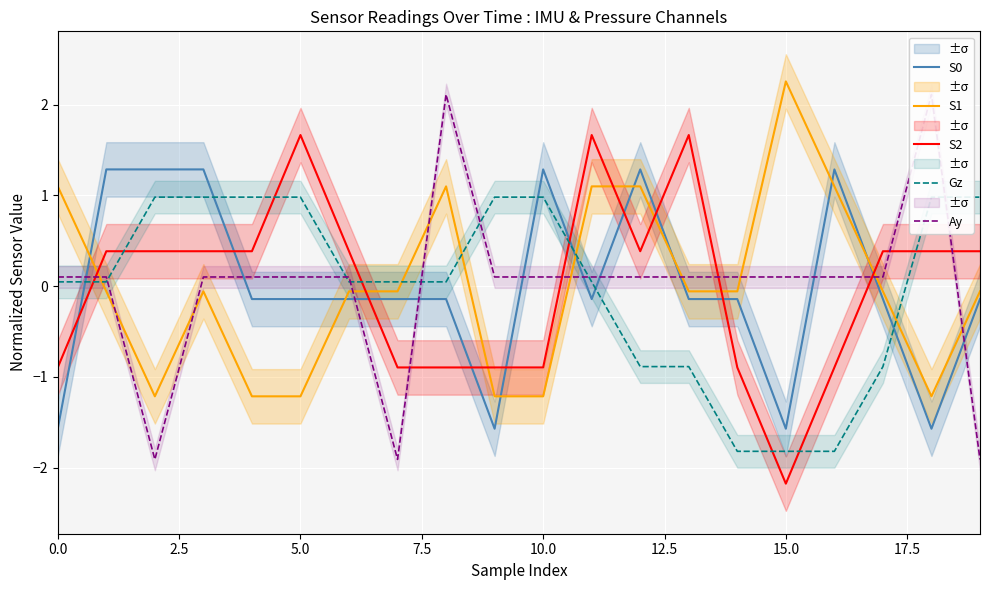

True or false: Gz has more than 1 interior local peaks.

False